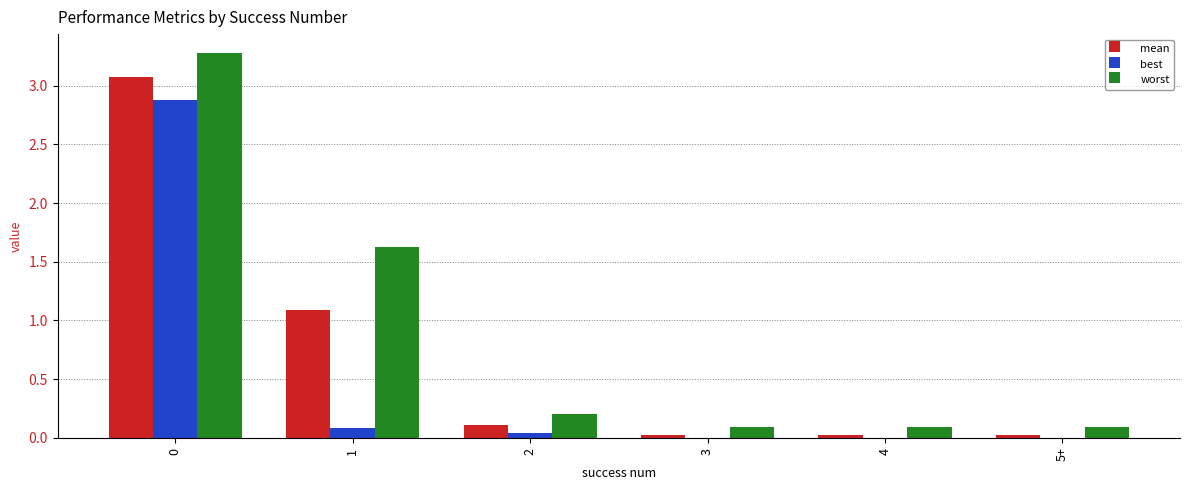

Which series has the largest total across all categories?

worst